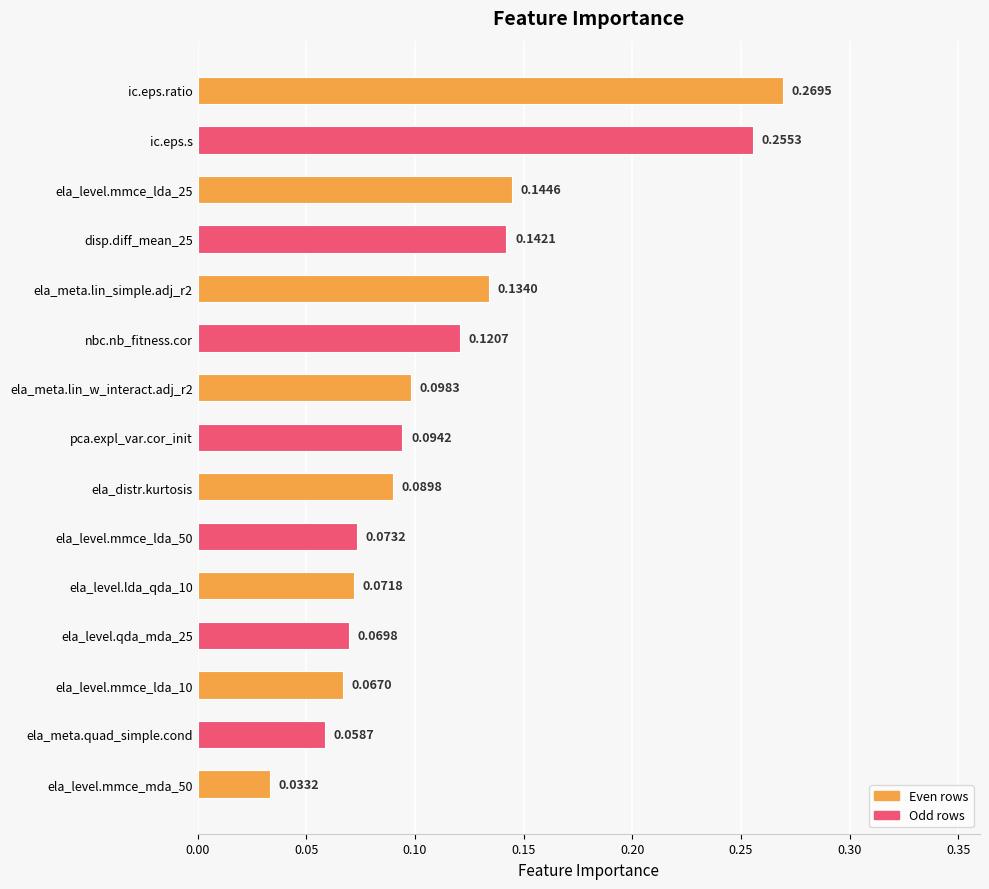

What is the label of the 2nd bar from the bottom?

ela_meta.quad_simple.cond